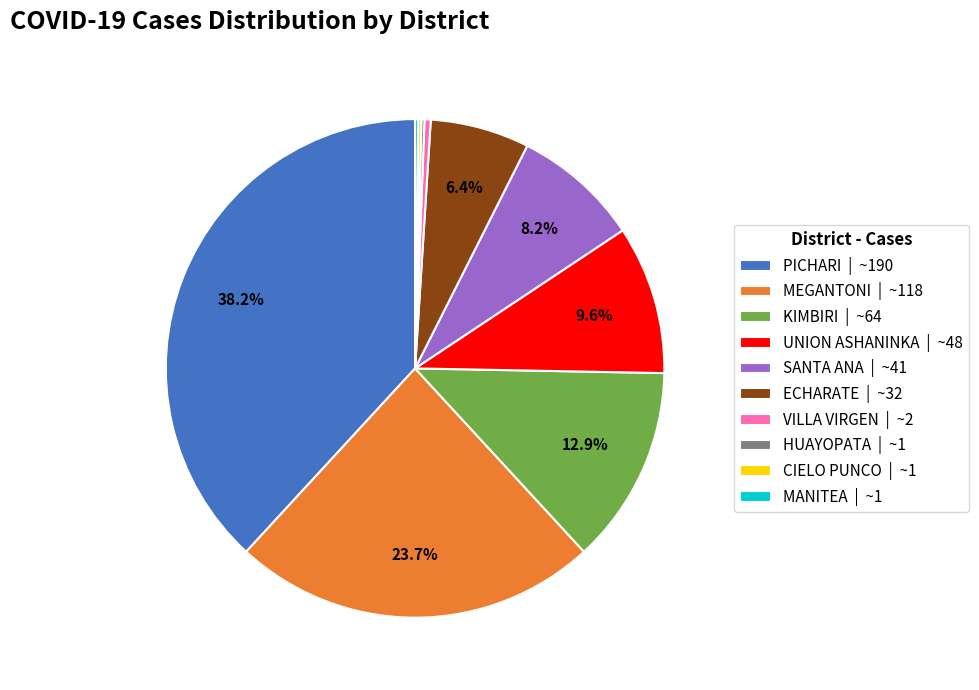

Is there any slice that represents more than half of the pie?

No